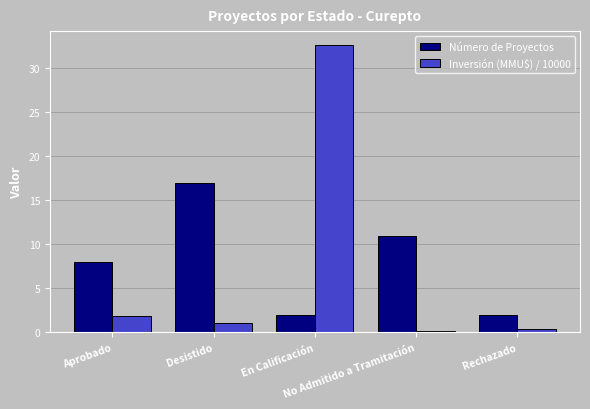

At how many categories does at least one series exceed 13?

2